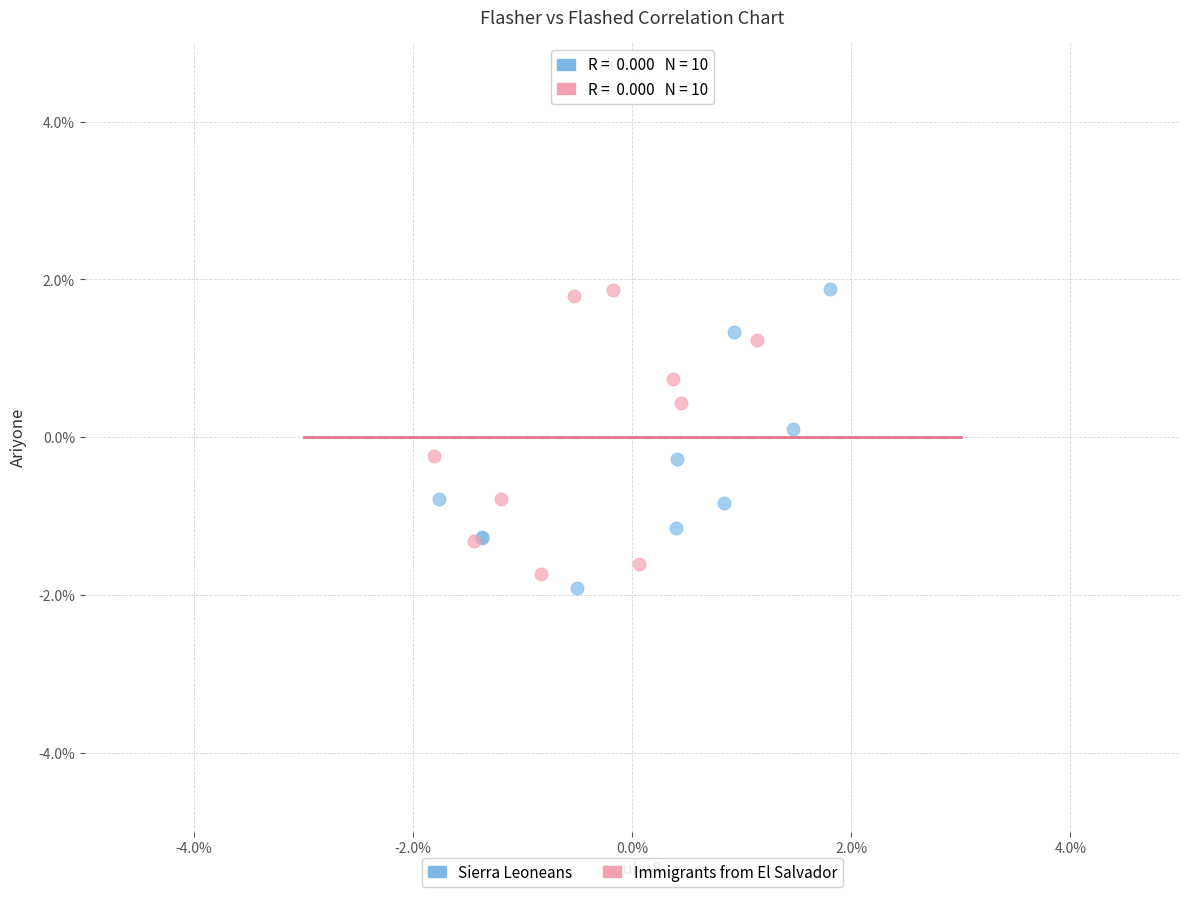

Which series has the largest Y range (max minus min)?

Sierra Leoneans